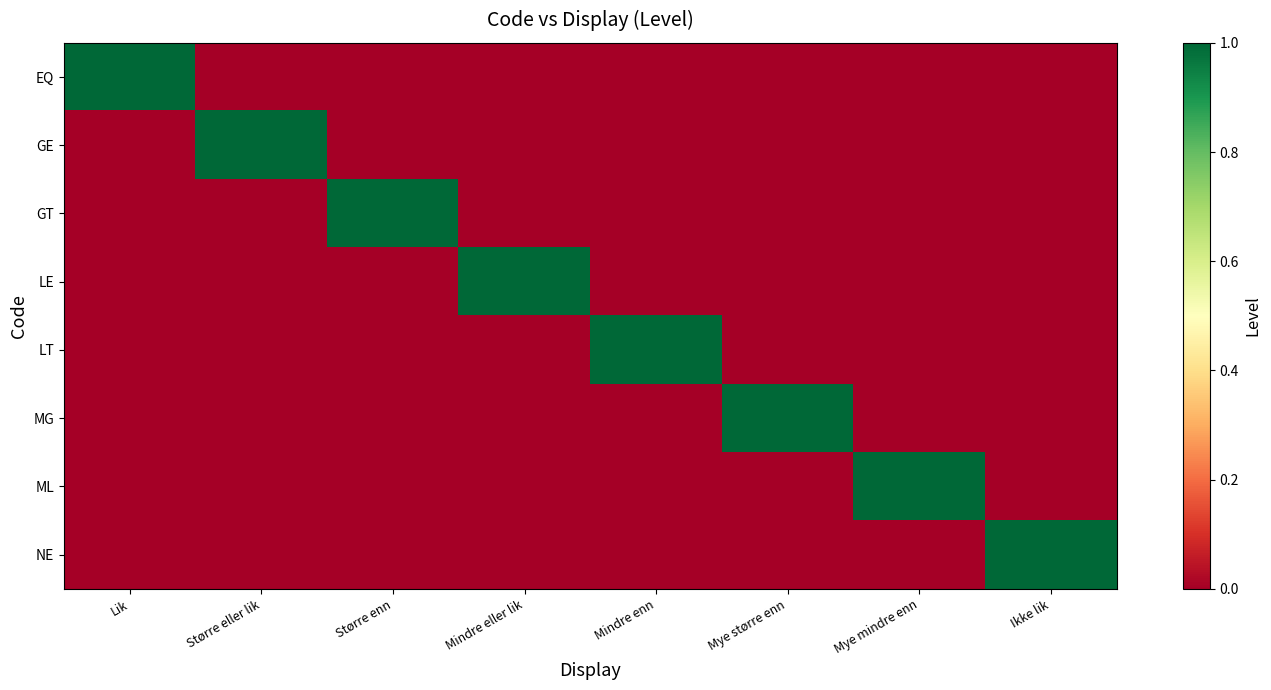

What is the spread (max minus min) of values at Lik?

1